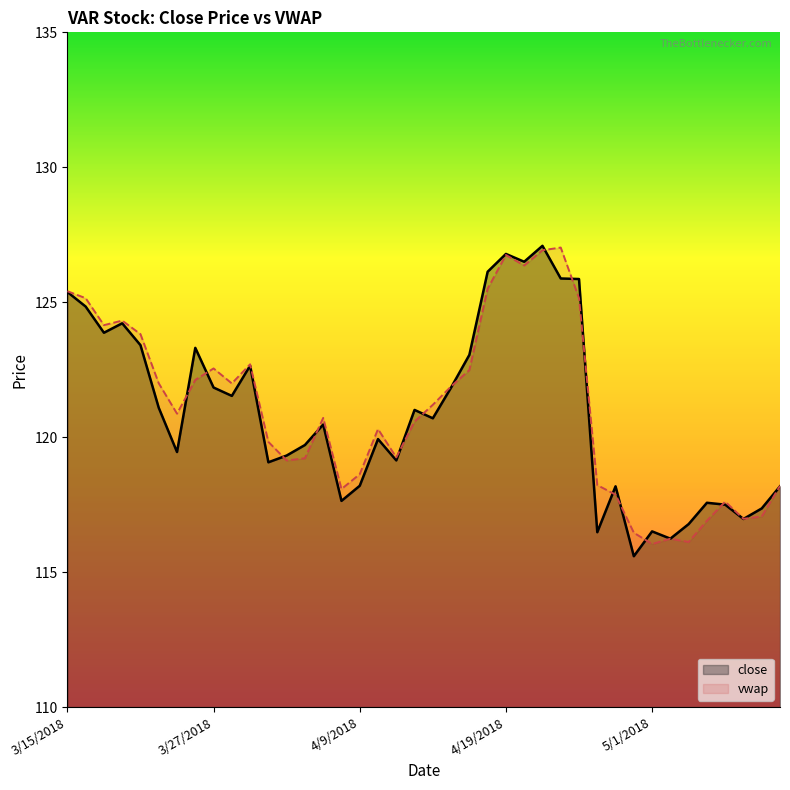

List the series in order of their overall mean, lowest first.

close, vwap